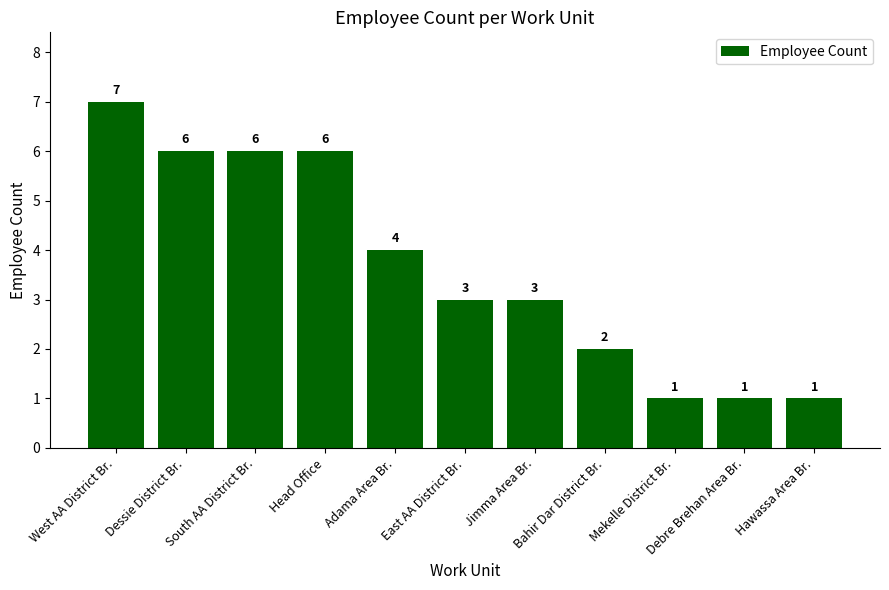

Count the number of categories in the chart.

11